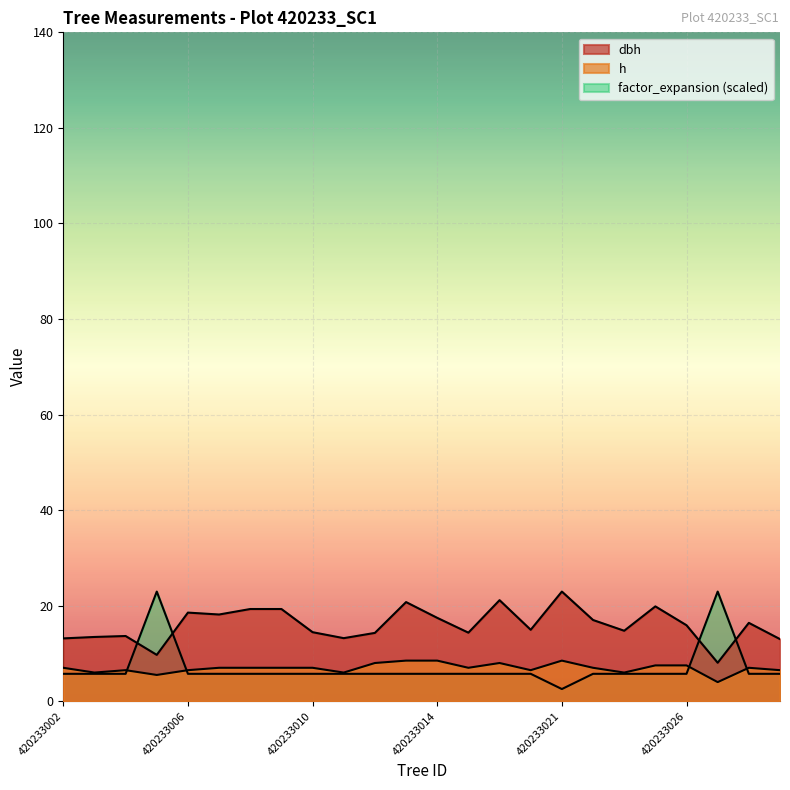

Count the number of data series in this chart.

3